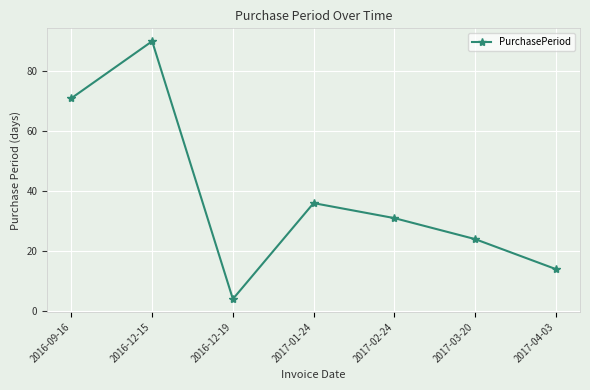

What is the difference between the second highest and minimum values?

67